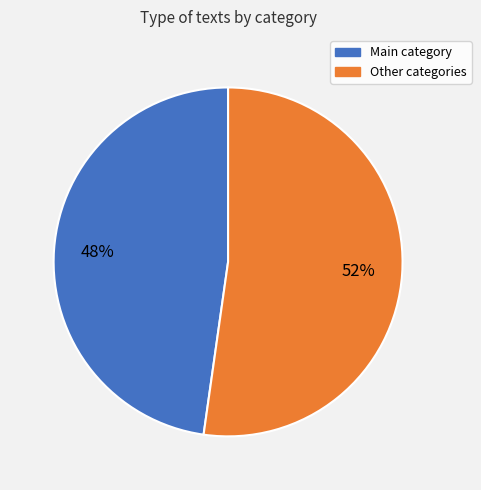

To the nearest percent, what is the average slice percentage?

50%